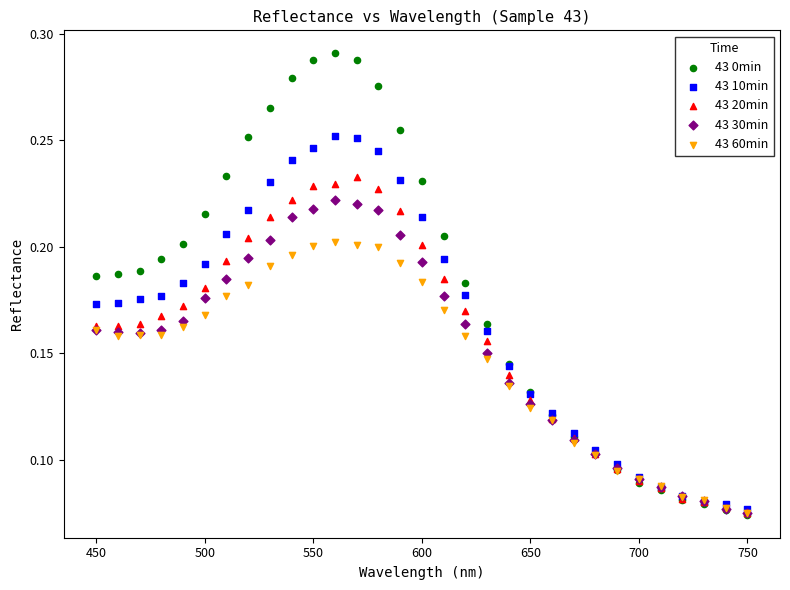

What are all the series names shown in the legend?

43 0min, 43 10min, 43 20min, 43 30min, 43 60min